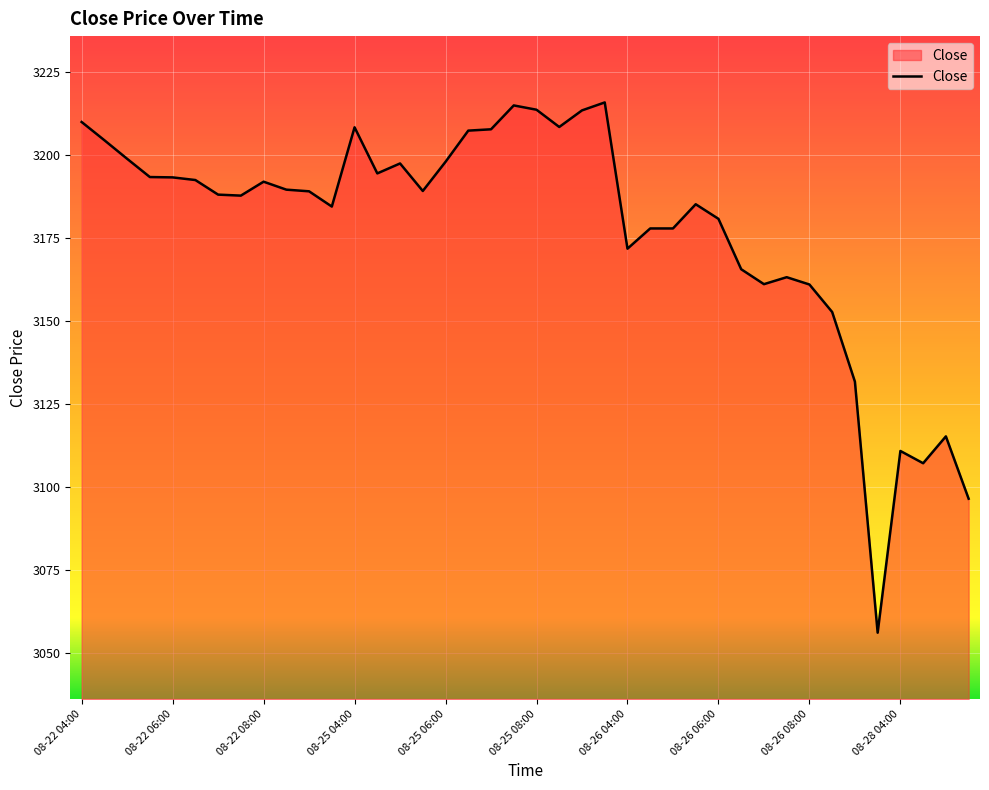

What is the minimum value shown in the chart?

3056.0